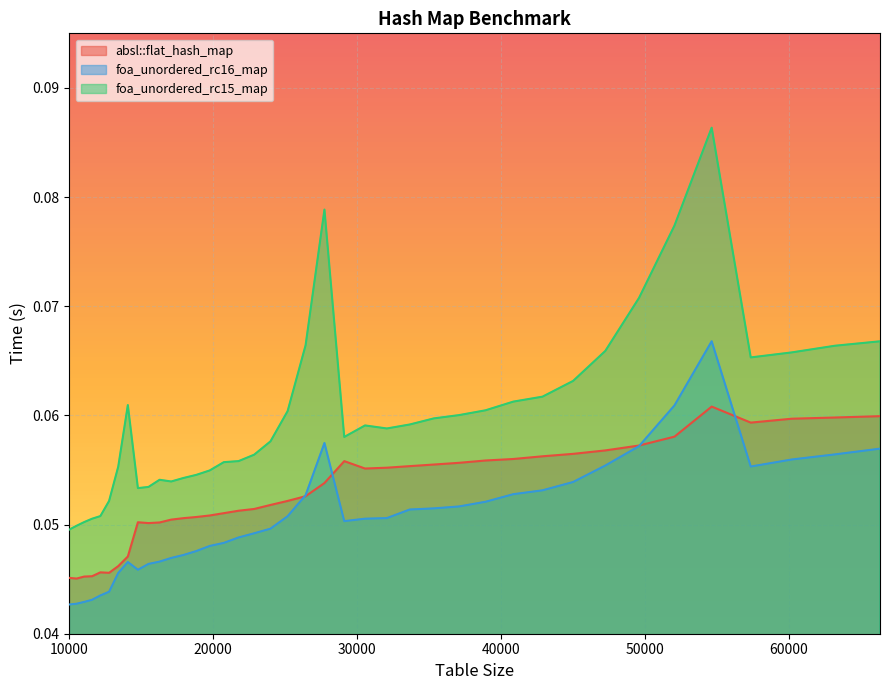

True or false: foa_unordered_rc15_map has a value of 0.0 at 45022.

False